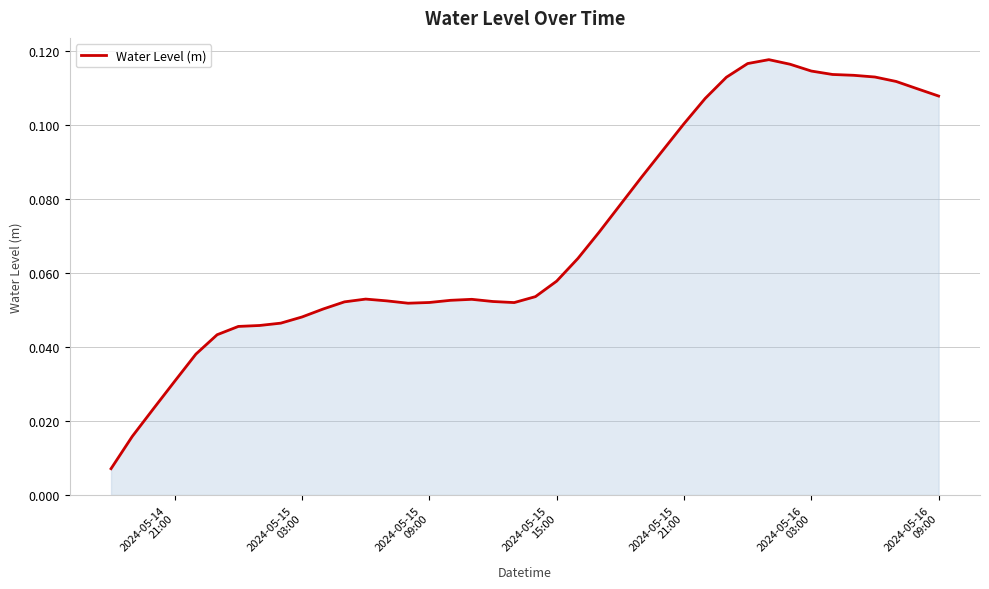

True or false: there are more than 2 points higher than both neighbors.

True